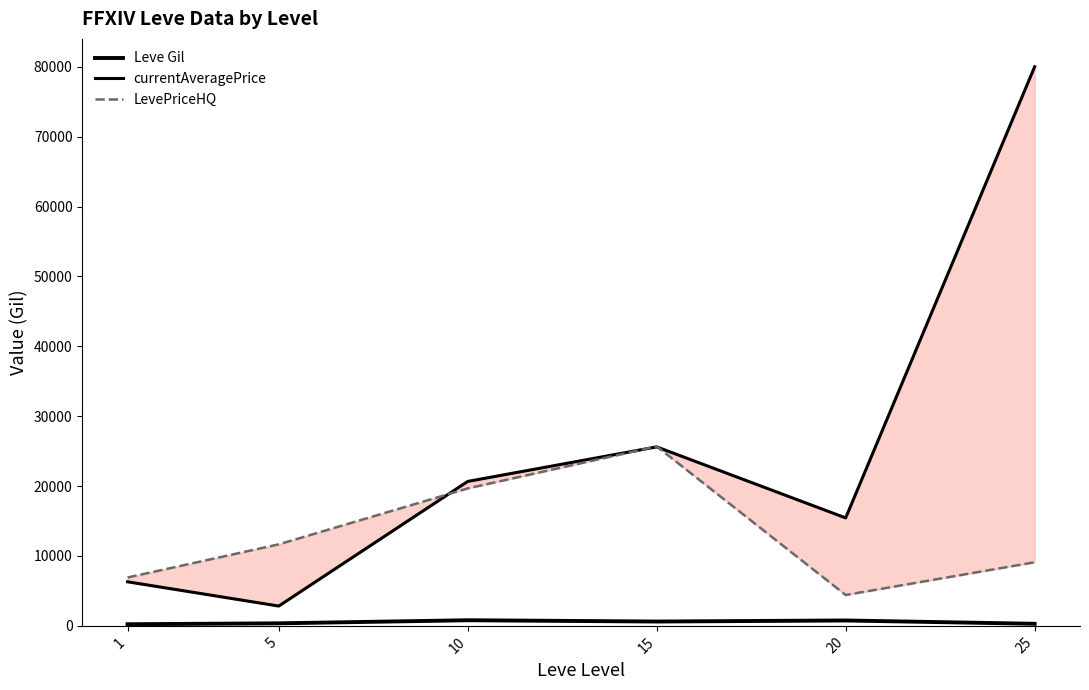

What is the average value of the currentAveragePrice series?

25143.7